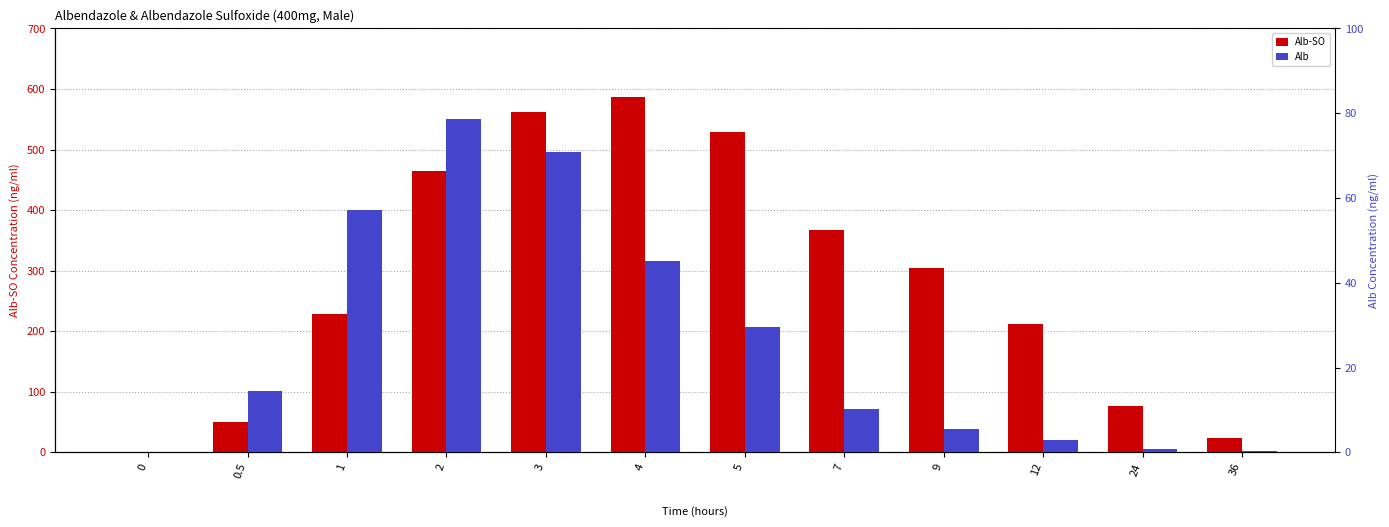

List the series in order of their peak value, highest first.

Alb-SO, Alb